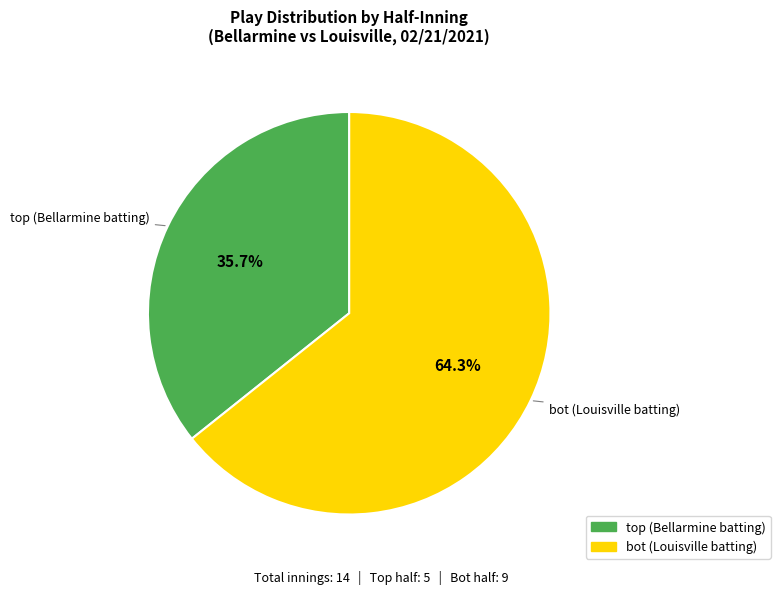

What is the largest slice in the pie chart?

bot